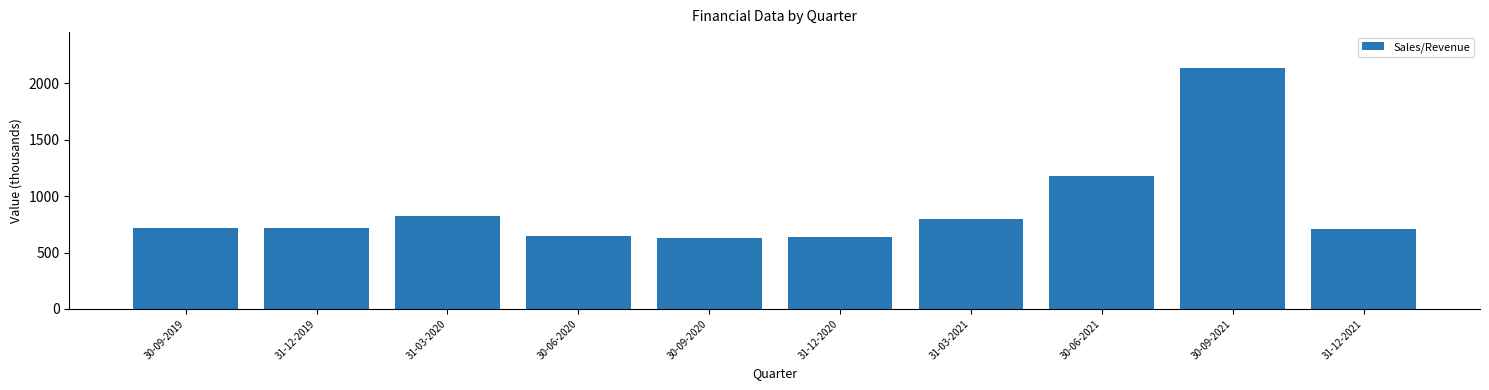

True or false: the data shows 1105.3 at 31-12-2021.

False